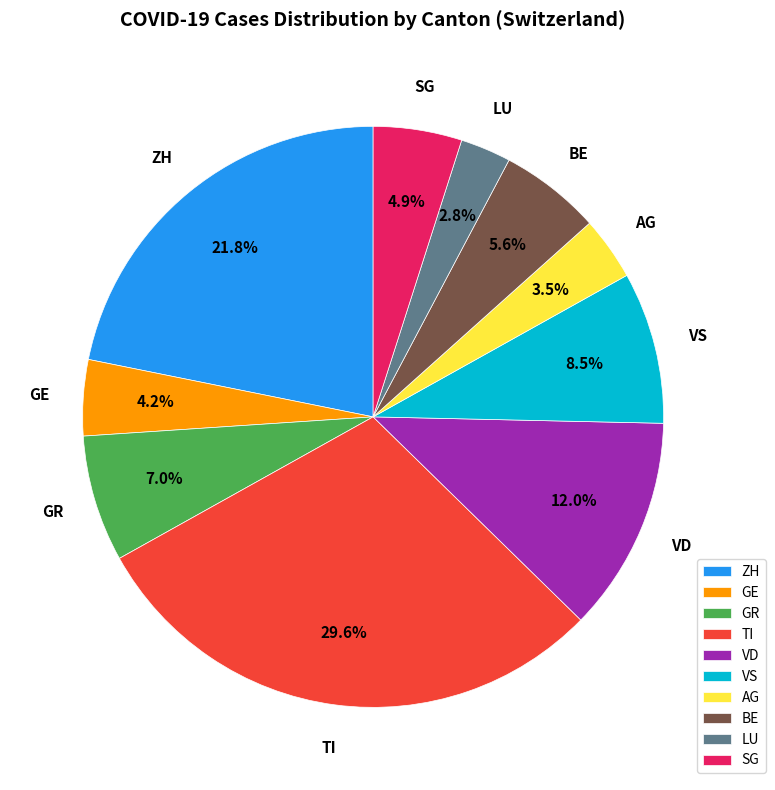

Does any single category account for the majority?

No